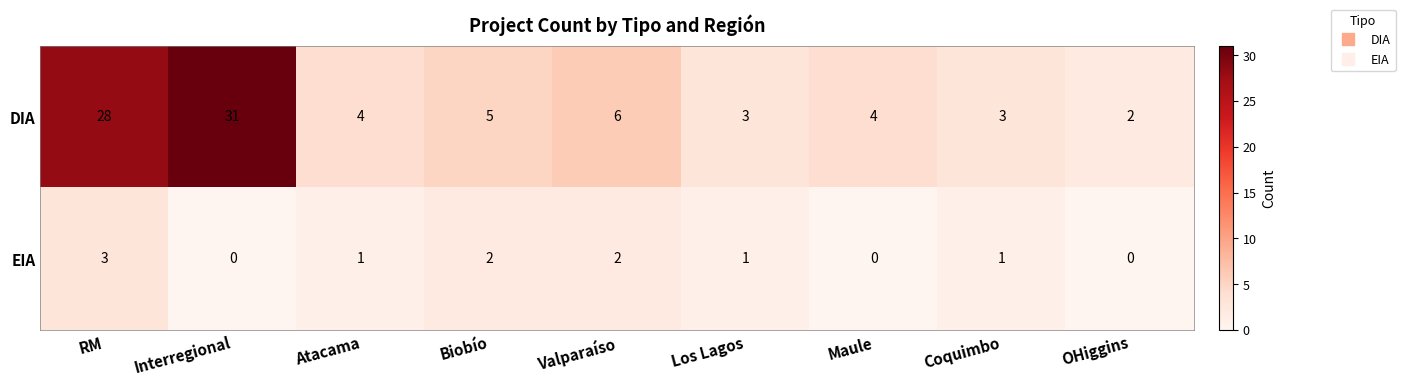

Which series has the widest spread of values?

DIA